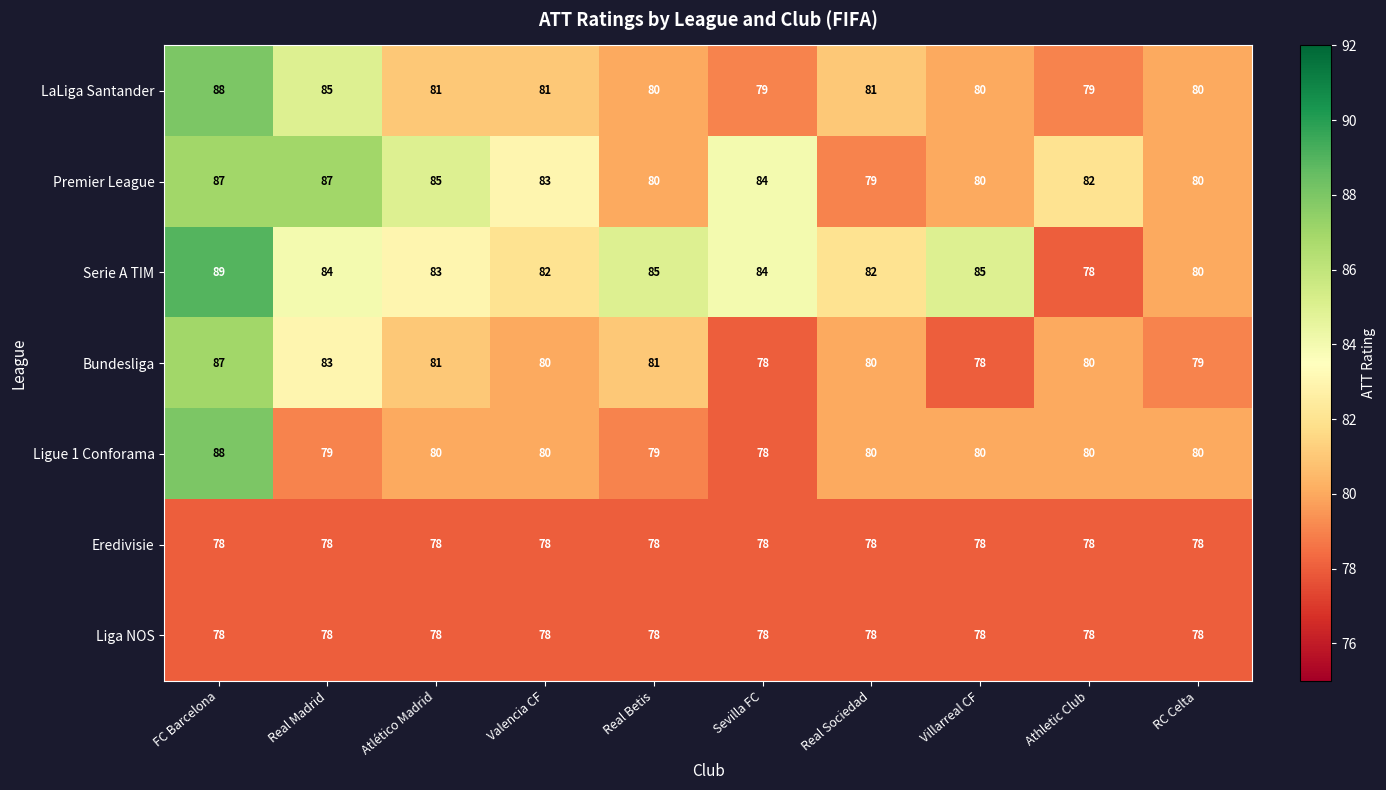

What value does the Bundesliga series have at Villarreal CF?

78